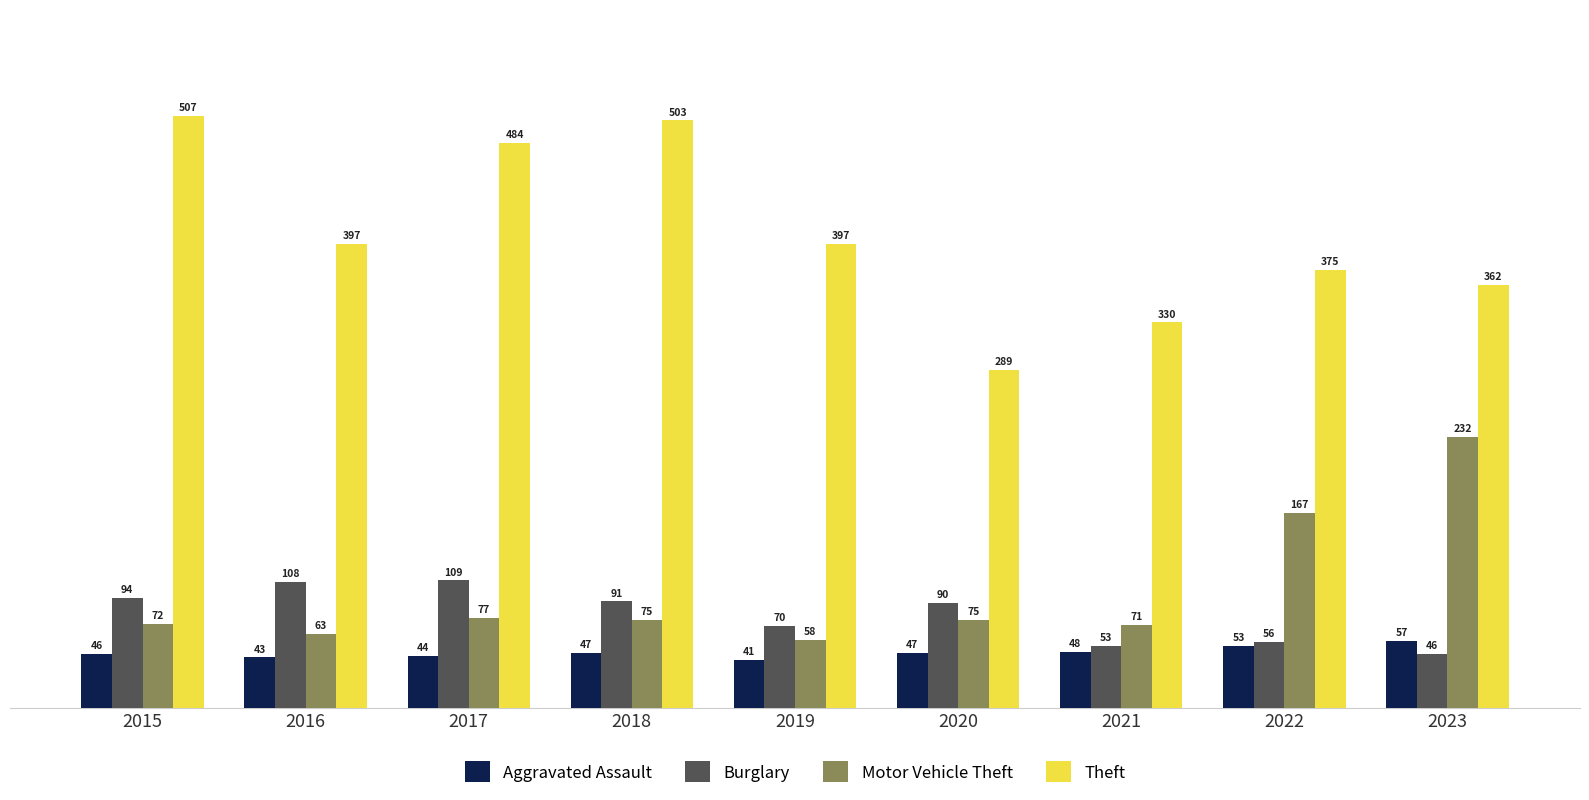

At which category does the chart reach its minimum across all series?

2019